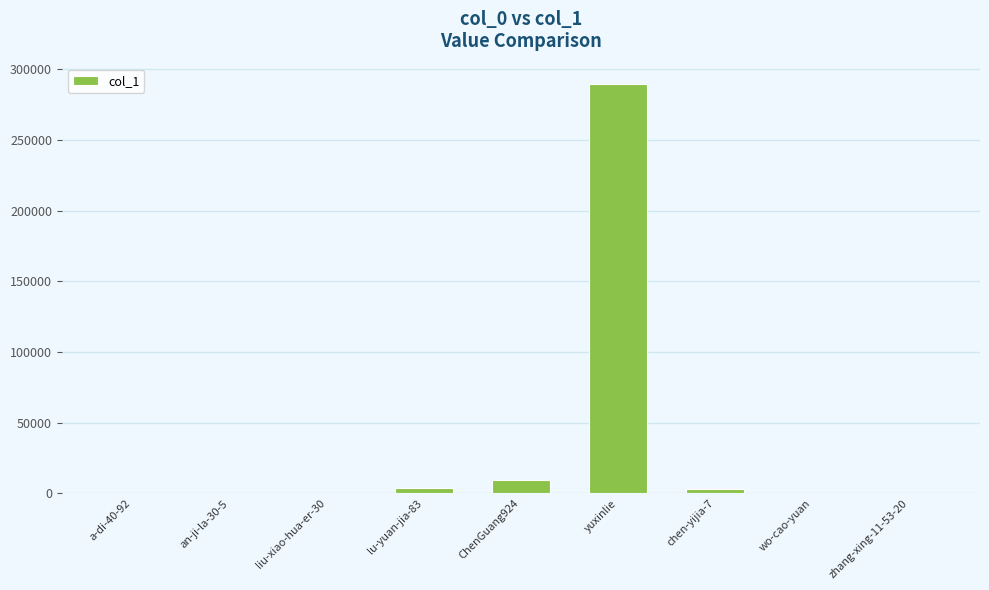

Between yuxinlie and wo-cao-yuan, which is larger?

yuxinlie